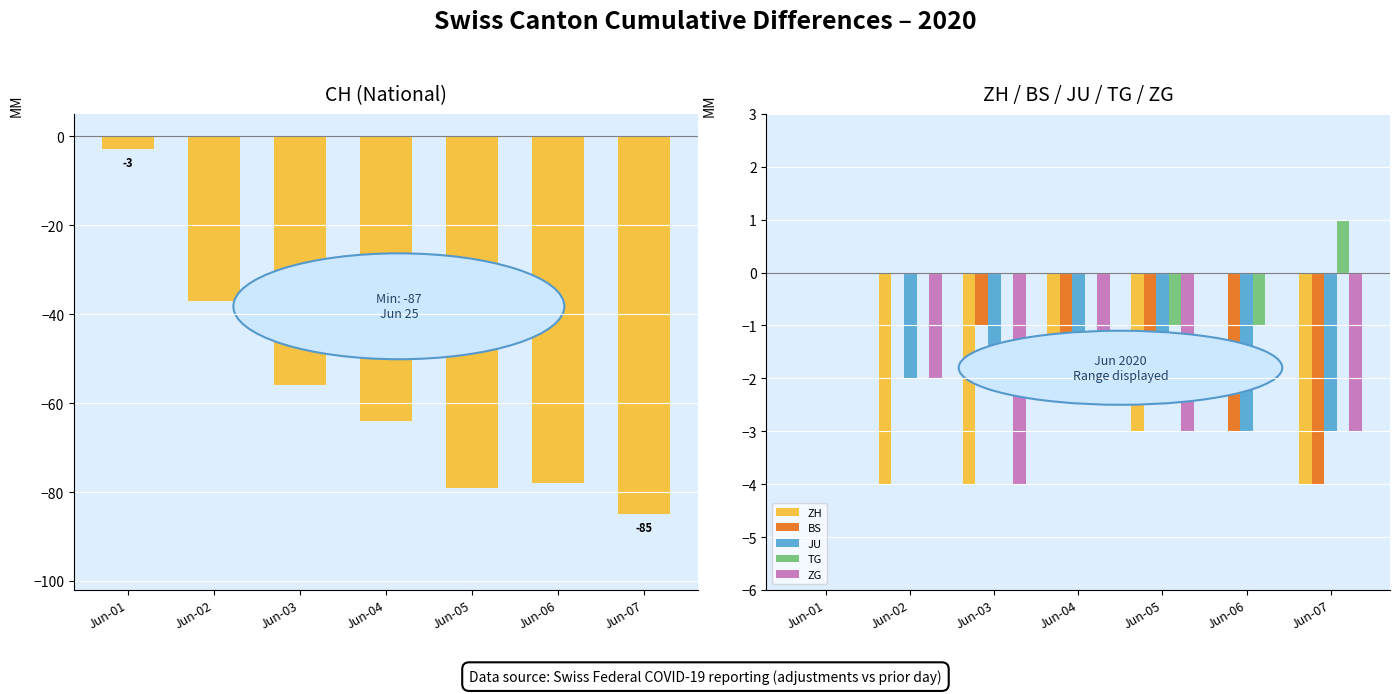

How many values in the ZH series are below -3?

3